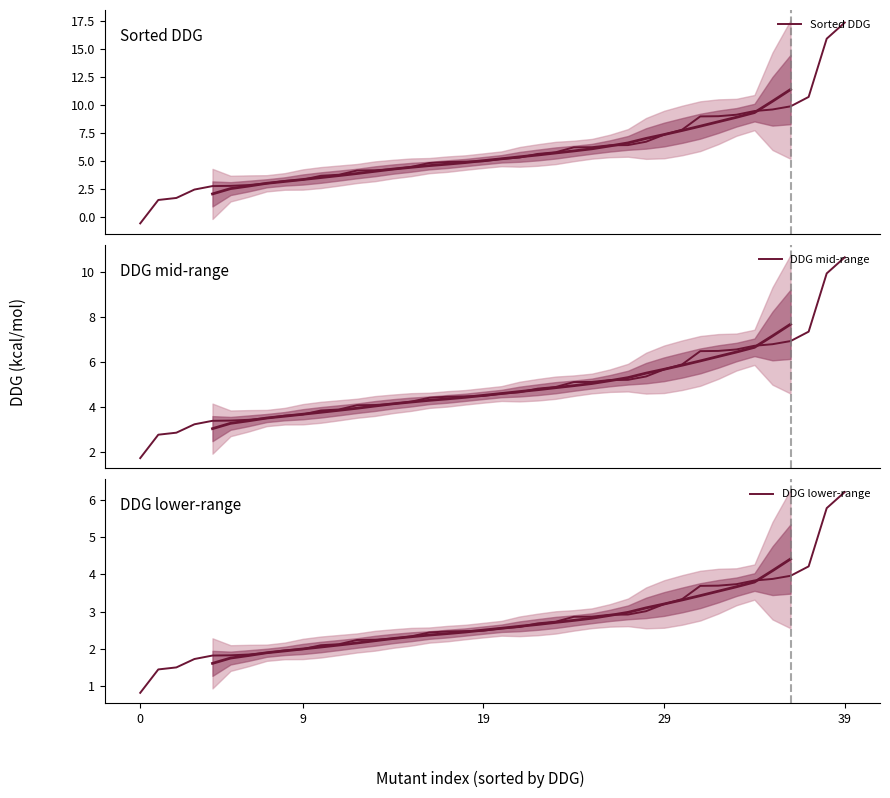

What is the average value of the DDG mid-range series?

4.9